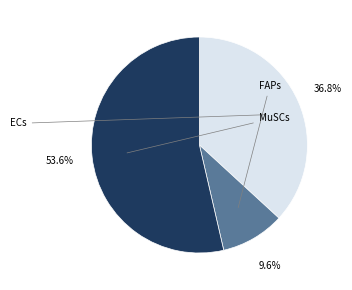

Is there a majority slice in this chart?

Yes